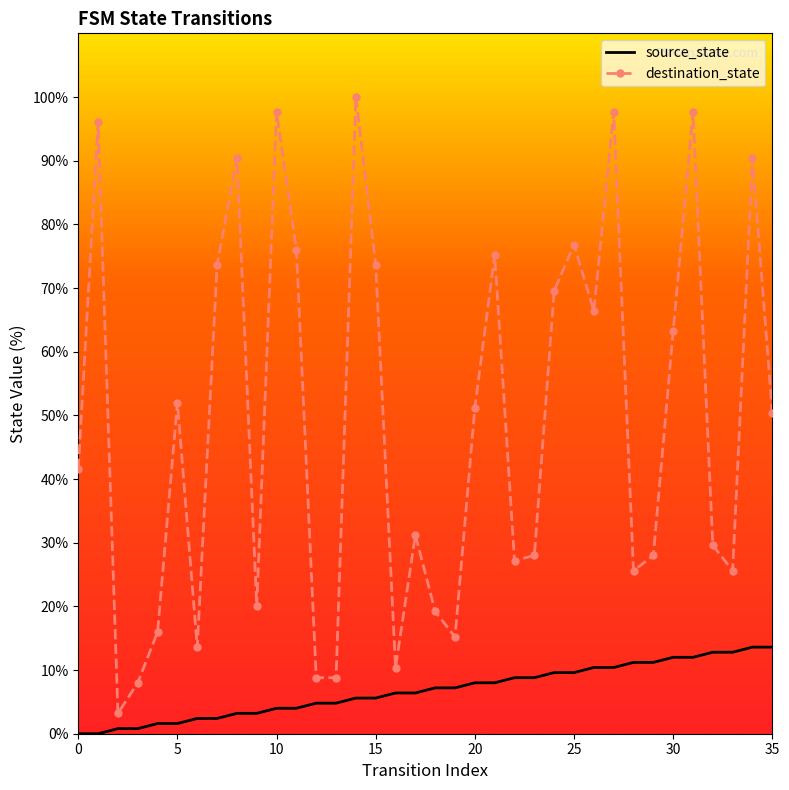

Rank the series by their average value, from lowest to highest.

source_state, destination_state